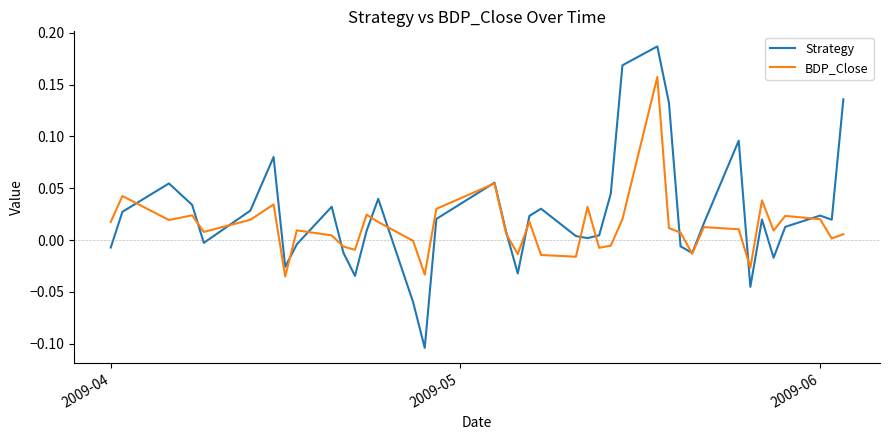

List the series in order of their peak value, highest first.

Strategy, BDP_Close